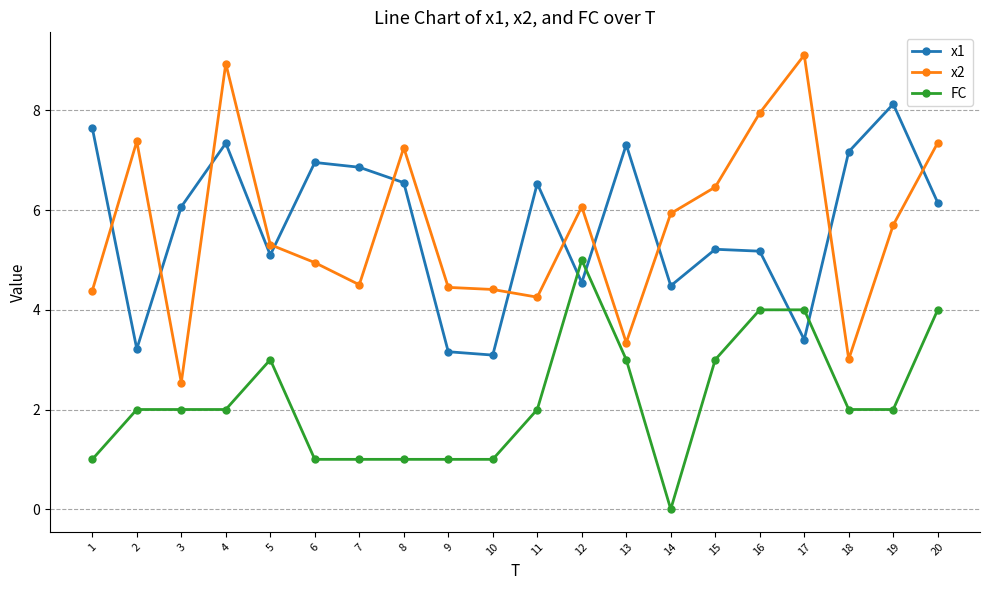

Count the FC values in the range 1 to 3.

15